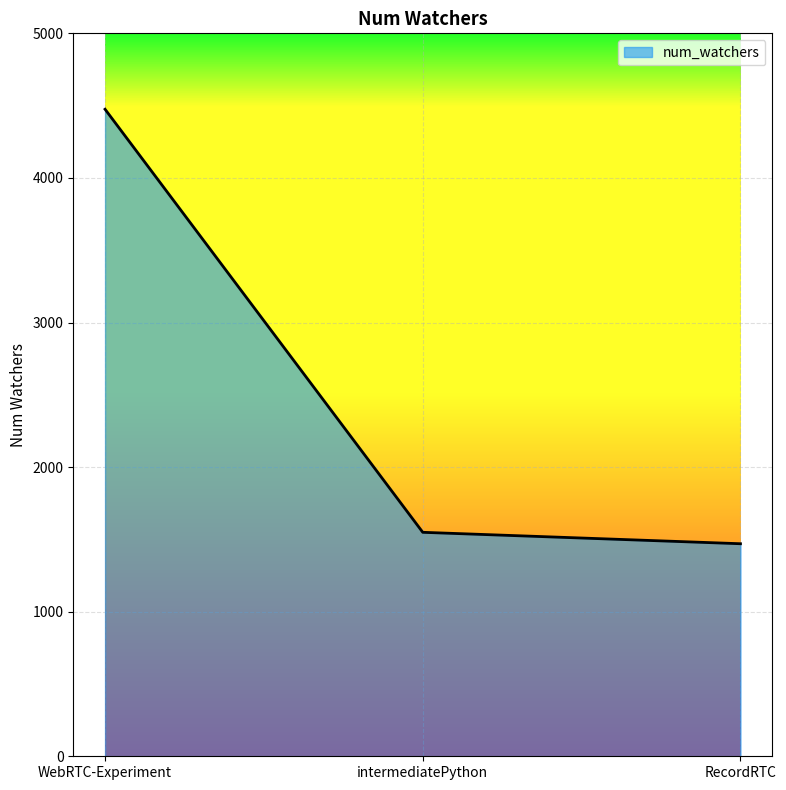

The chart shows a value of 1549 at intermediatePython. True or false?

True